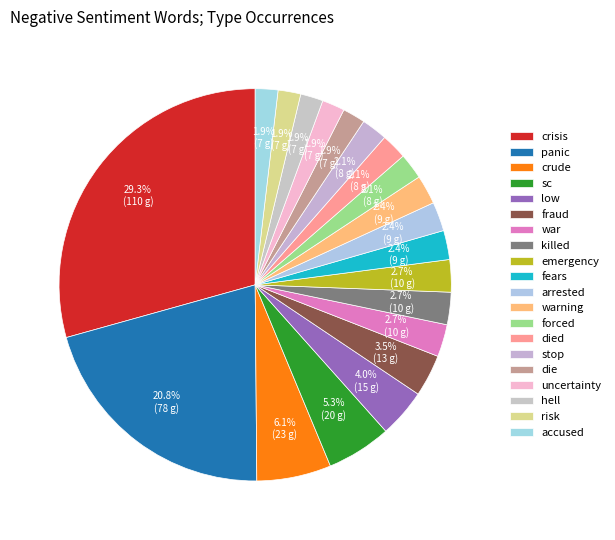

Count the number of slices in the pie.

20